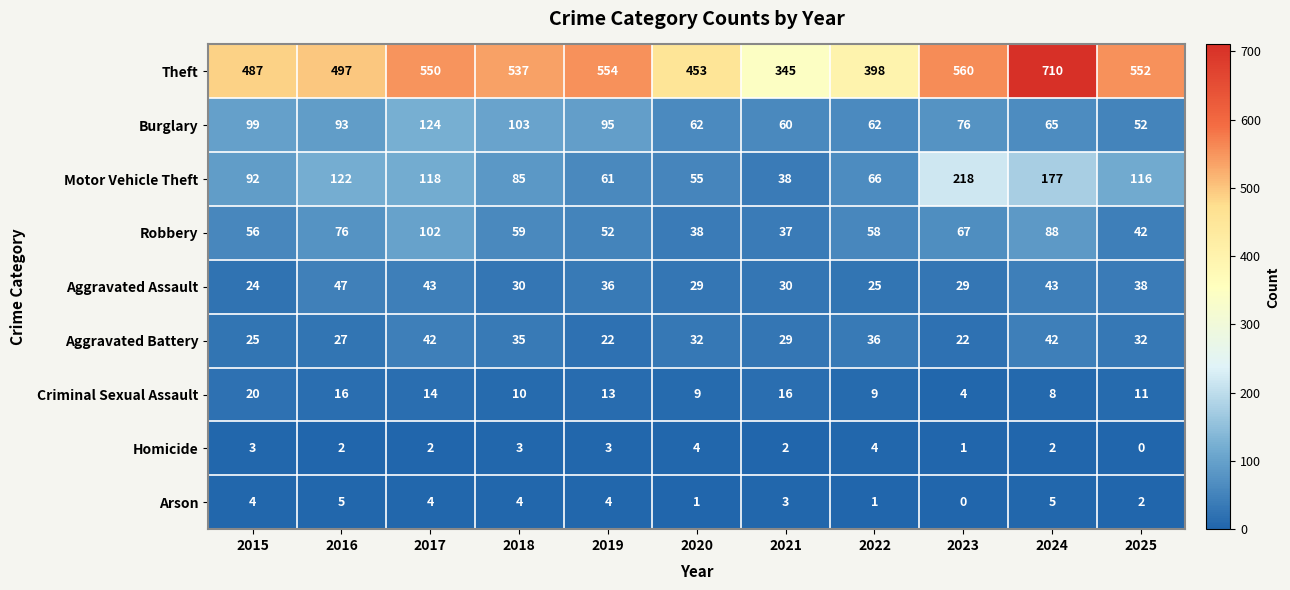

What value does the Aggravated Battery series have at 2015?

25